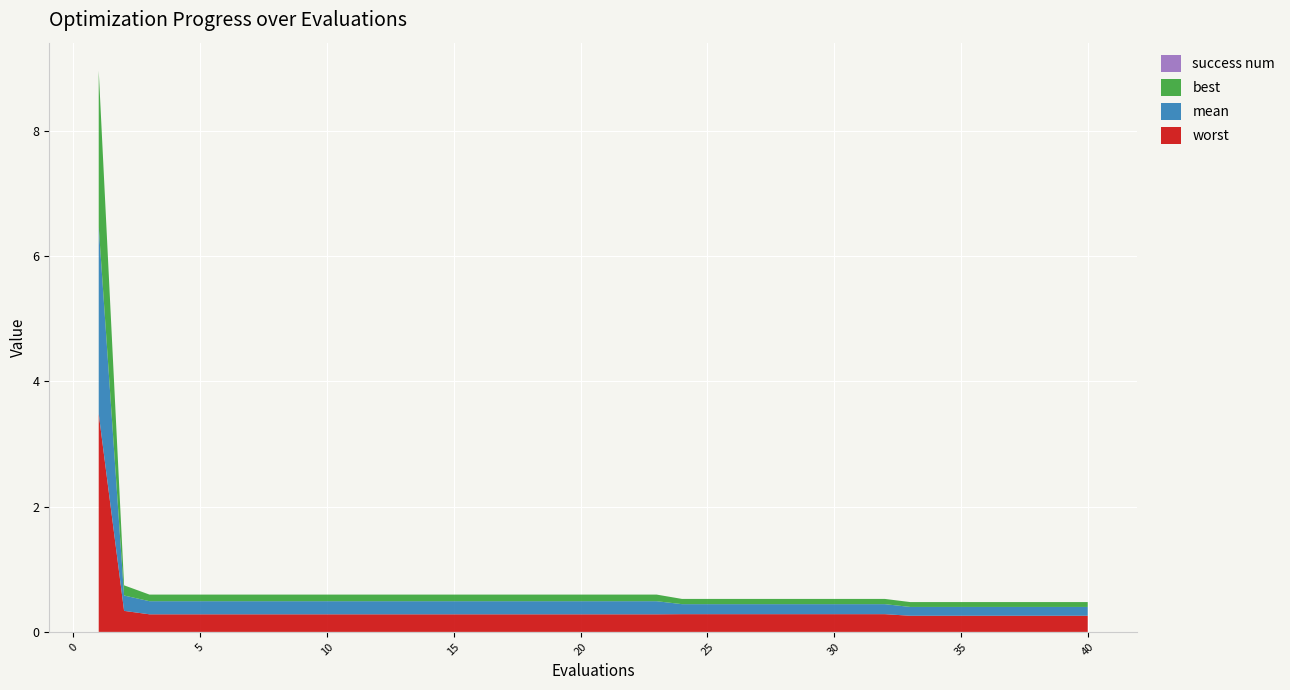

Reading left to right, transcribe all the data shown in this chart.

mean: 3.0	0.2	0.2	0.2	0.2	0.2	0.2	0.2	0.2	0.2	0.2	0.2	0.2	0.2	0.2	0.2	0.2	0.2	0.2	0.2	0.2	0.2	0.2	0.2	0.2	0.2	0.2	0.2	0.2	0.2	0.2	0.2	0.1	0.1	0.1	0.1	0.1	0.1	0.1	0.1
best: 2.5	0.2	0.1	0.1	0.1	0.1	0.1	0.1	0.1	0.1	0.1	0.1	0.1	0.1	0.1	0.1	0.1	0.1	0.1	0.1	0.1	0.1	0.1	0.1	0.1	0.1	0.1	0.1	0.1	0.1	0.1	0.1	0.1	0.1	0.1	0.1	0.1	0.1	0.1	0.1
worst: 3.5	0.3	0.3	0.3	0.3	0.3	0.3	0.3	0.3	0.3	0.3	0.3	0.3	0.3	0.3	0.3	0.3	0.3	0.3	0.3	0.3	0.3	0.3	0.3	0.3	0.3	0.3	0.3	0.3	0.3	0.3	0.3	0.3	0.3	0.3	0.3	0.3	0.3	0.3	0.3
success num: 0.0	0.0	0.0	0.0	0.0	0.0	0.0	0.0	0.0	0.0	0.0	0.0	0.0	0.0	0.0	0.0	0.0	0.0	0.0	0.0	0.0	0.0	0.0	0.0	0.0	0.0	0.0	0.0	0.0	0.0	0.0	0.0	0.0	0.0	0.0	0.0	0.0	0.0	0.0	0.0